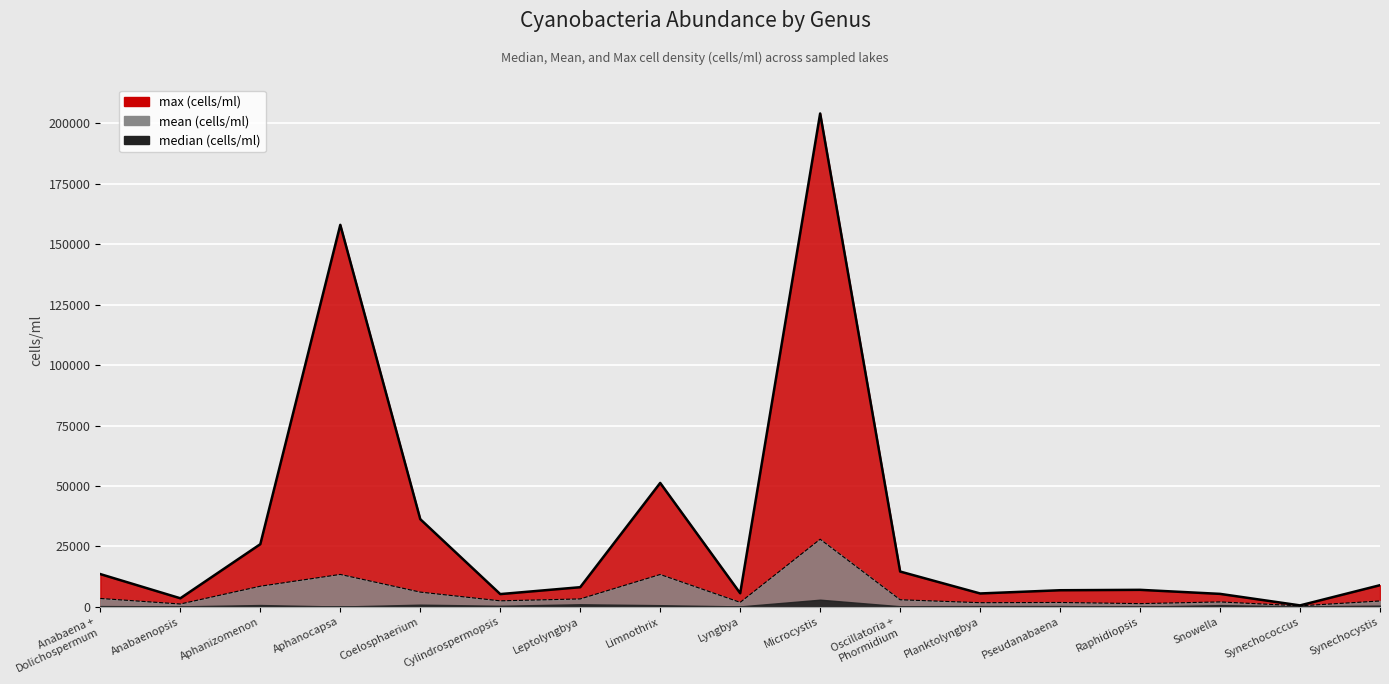

What is the sum of the mean (cells/ml) values at Aphanocapsa and Pseudanabaena?

15208